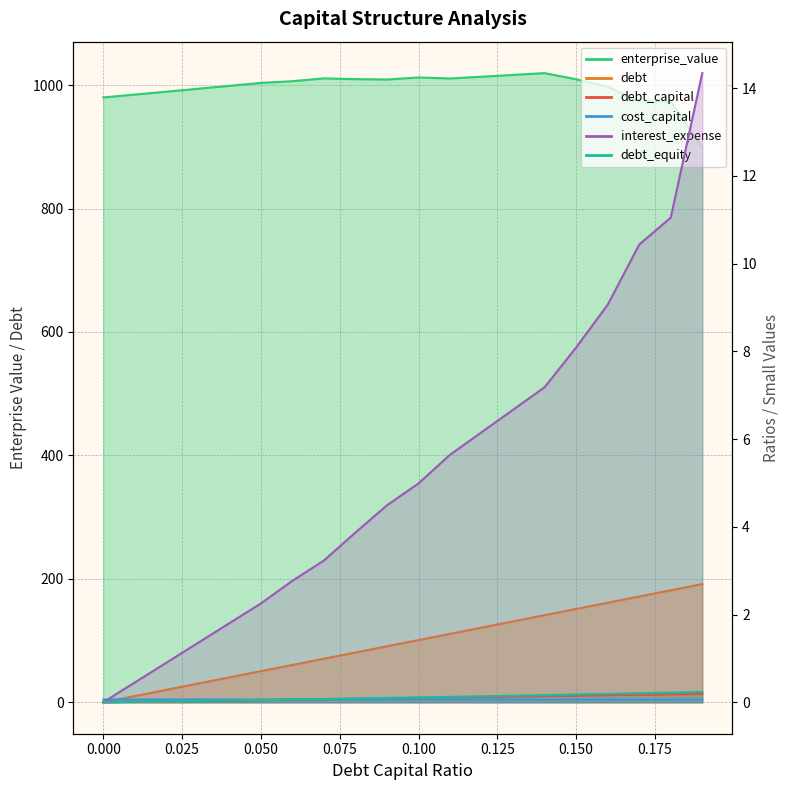

The cost_capital series shows 0.0 at 0.07. True or false?

False